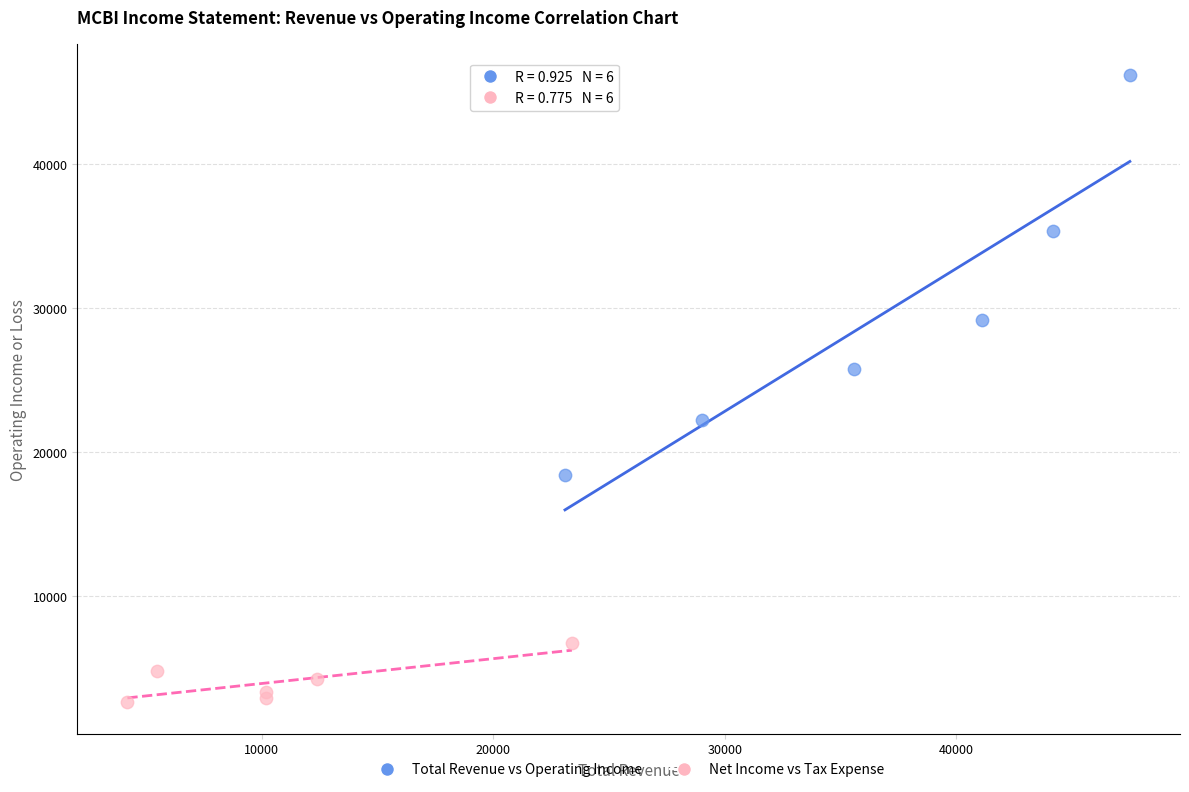

Which series has the largest Y range (max minus min)?

Total Revenue vs Operating Income